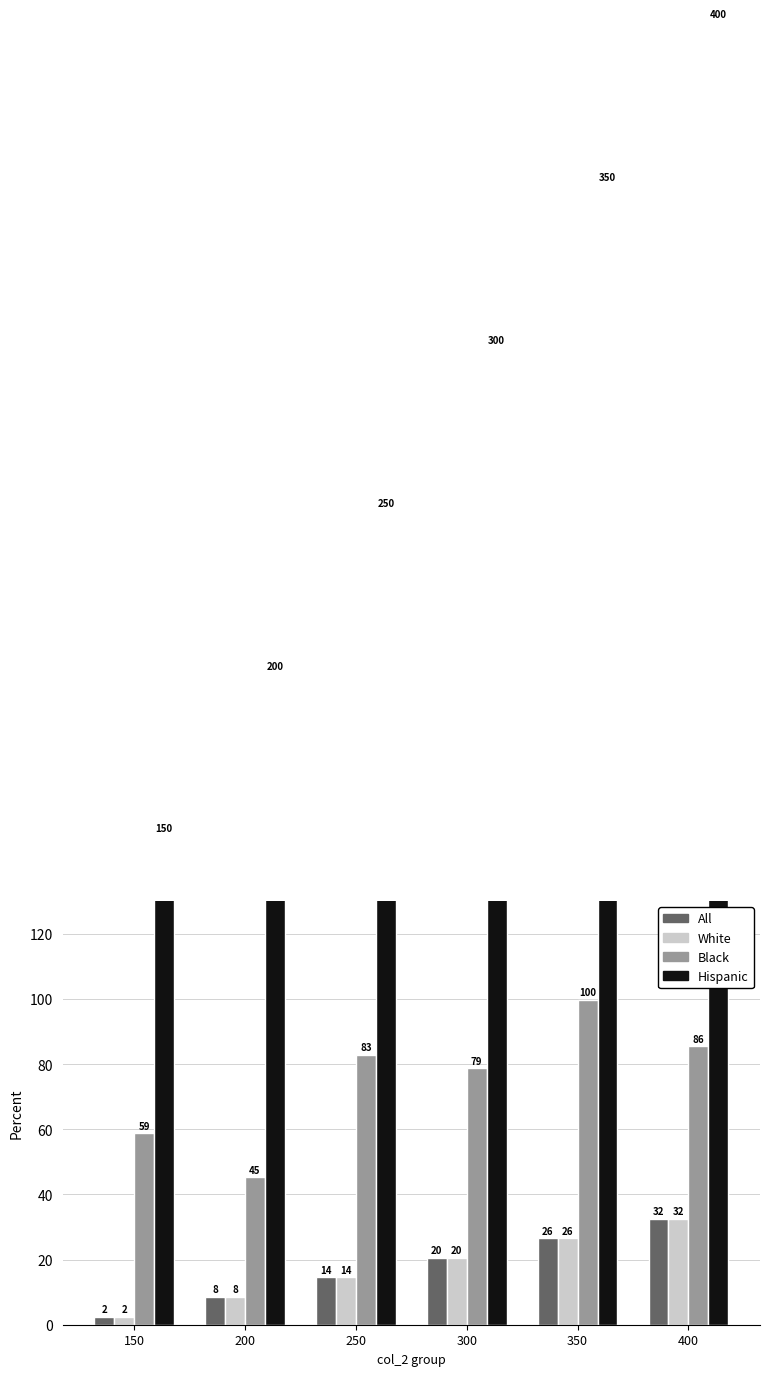

Reading left to right, what are all the values shown in this chart?

All: 2.5	8.5	14.5	20.5	26.5	32.5
White: 2.5	8.5	14.5	20.5	26.5	32.5
Black: 58.7	45.2	82.8	78.7	99.8	85.5
Hispanic: 150.0	200.0	250.0	300.0	350.0	400.0